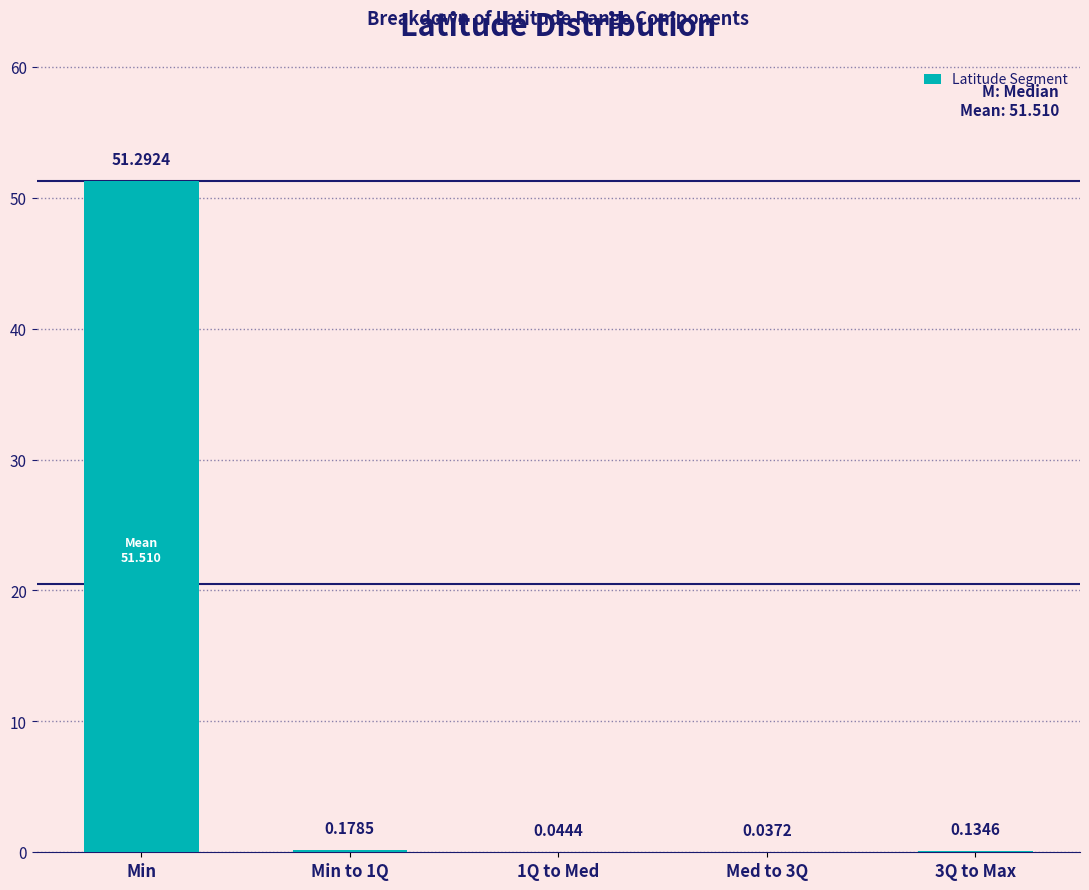

At which category does the chart reach its peak across all series?

Min